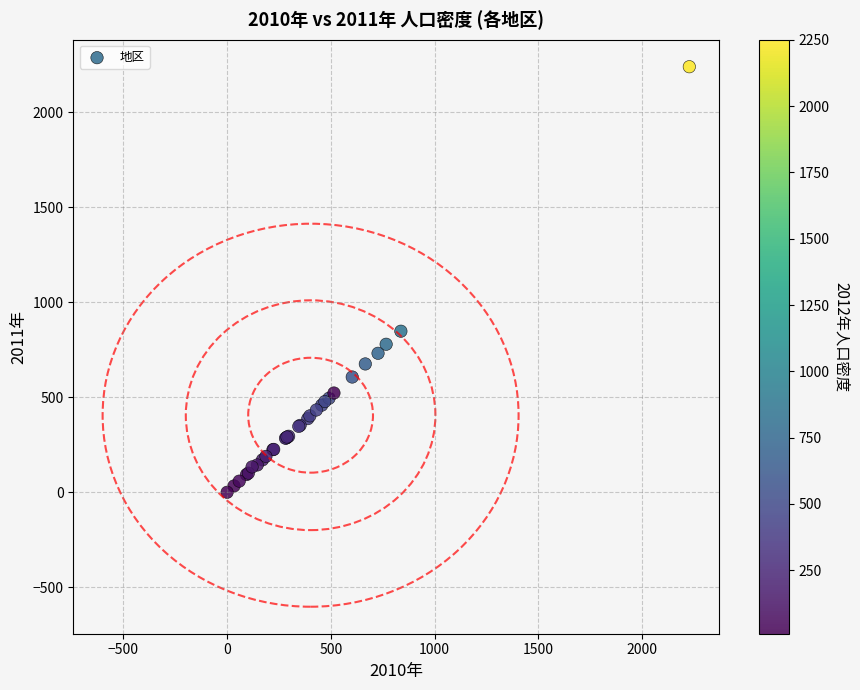

What Y value in the scatter plot is closest to 1119?

847.3